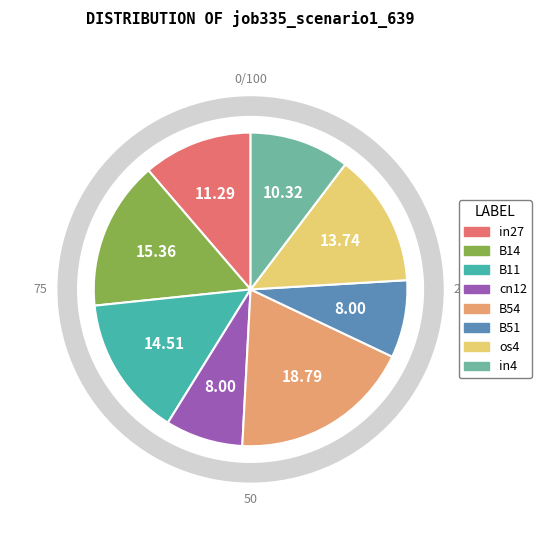

Which has a higher value, B14 or B11?

B14